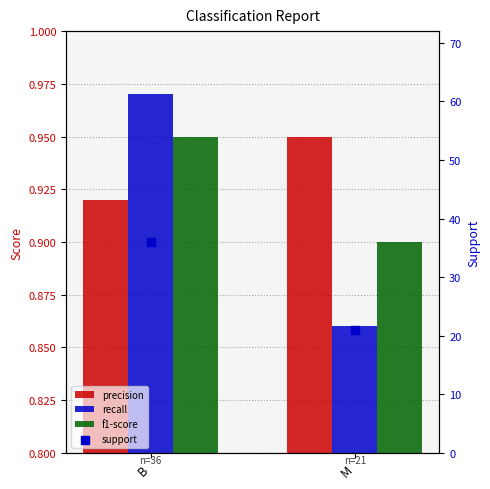

What is the total value across all series at B?

38.8